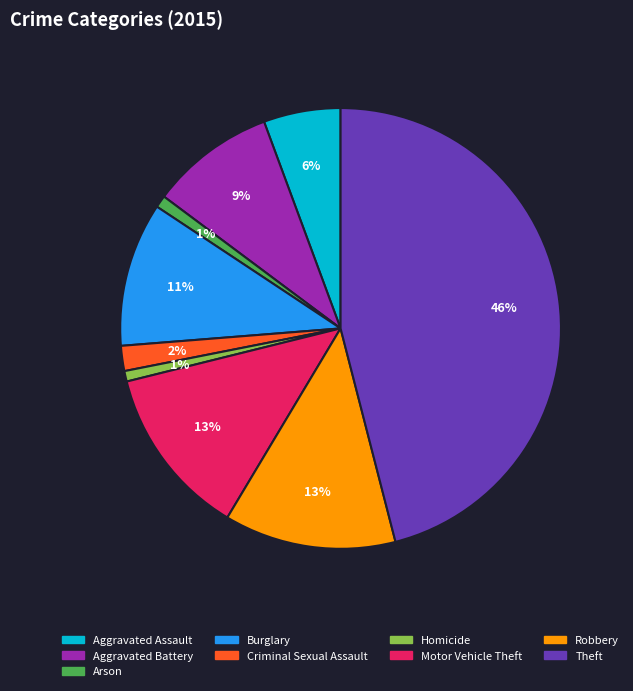

What percentage is the Robbery slice, to the nearest percent?

13%